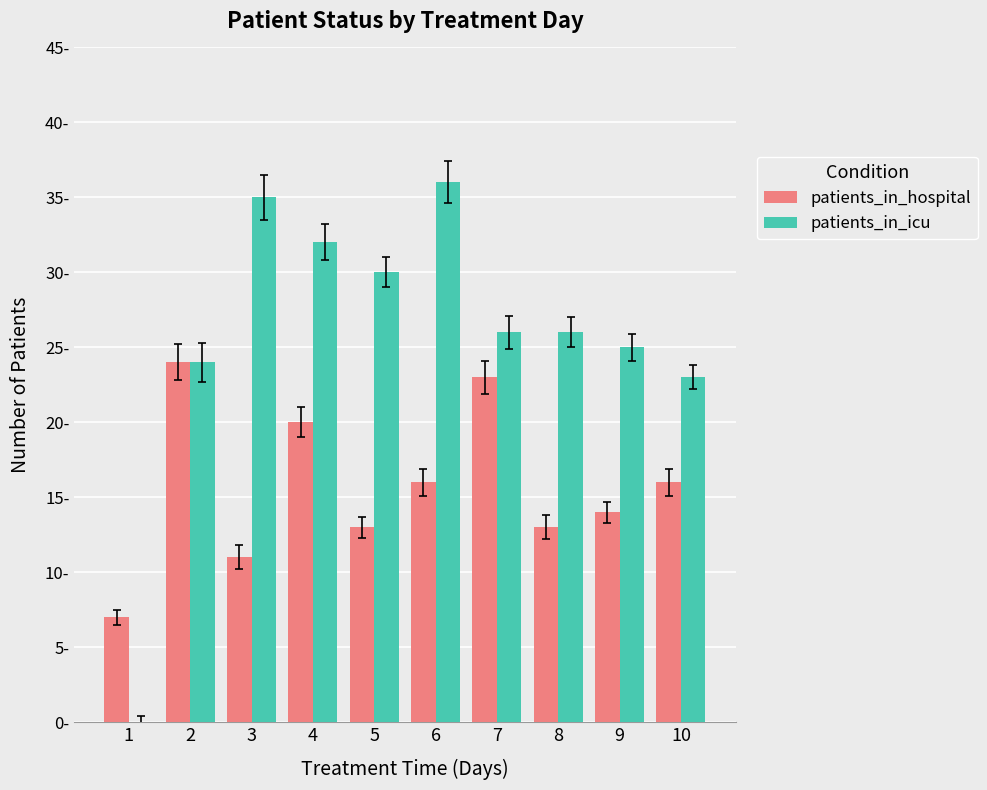

Does the chart contain stacked bars?

No